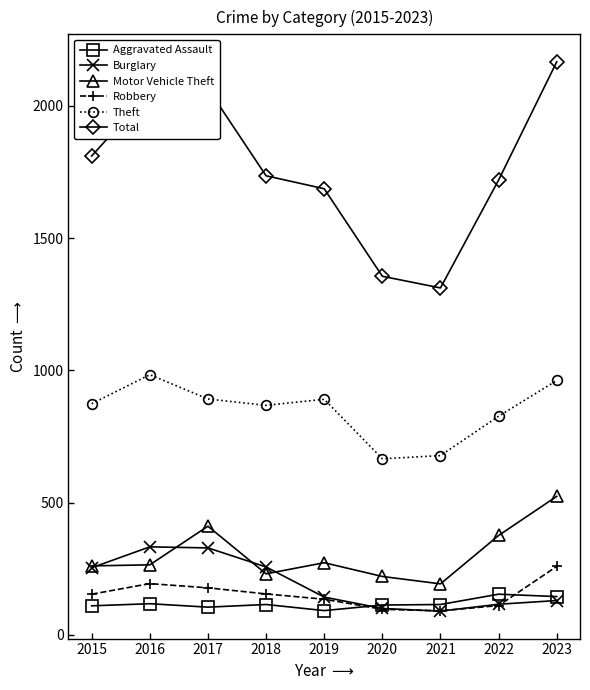

What is the value of the Motor Vehicle Theft point at the 8th from the left?

376